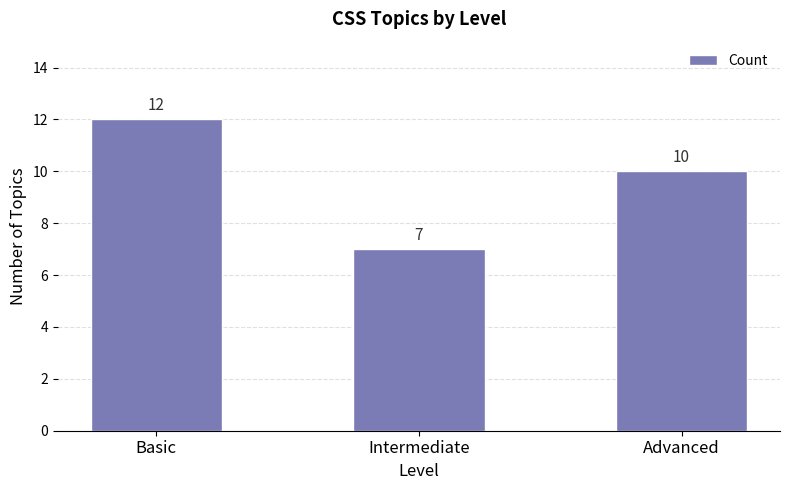

What is the change in value from Intermediate to Advanced?

+3